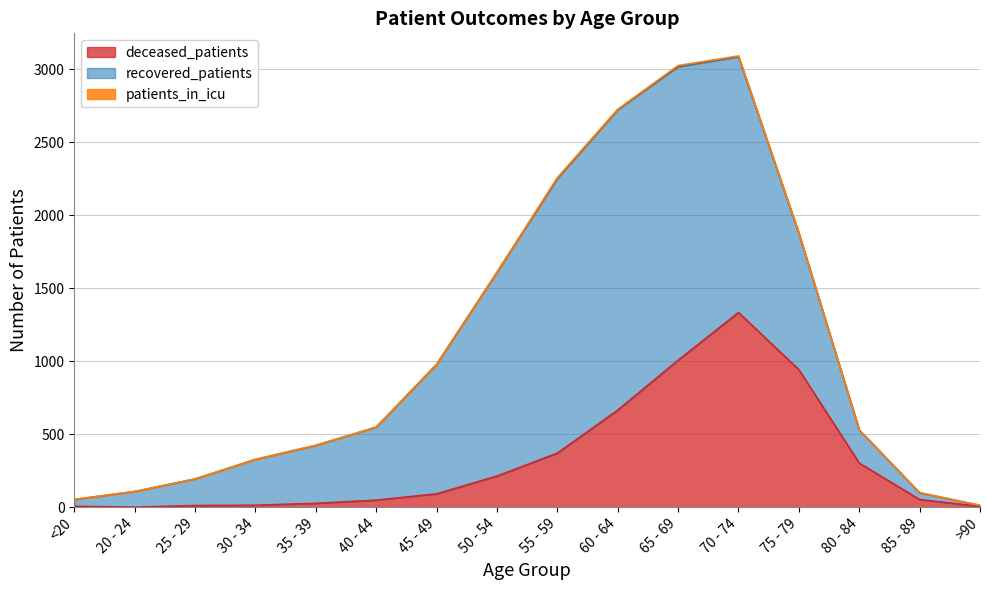

Read the recovered_patients value at 65 - 69, to the nearest 10.

2010